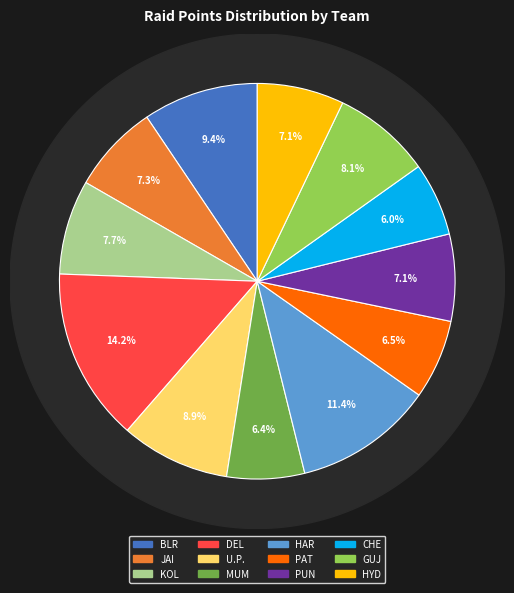

True or false: MUM accounts for 13% of the total.

False